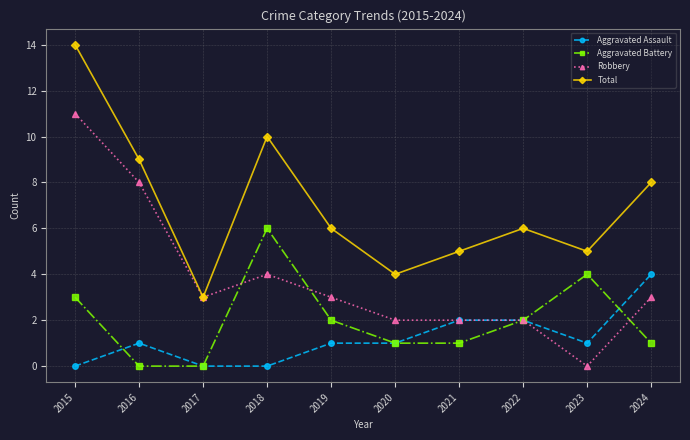

What is the average value of the Aggravated Battery series?

2